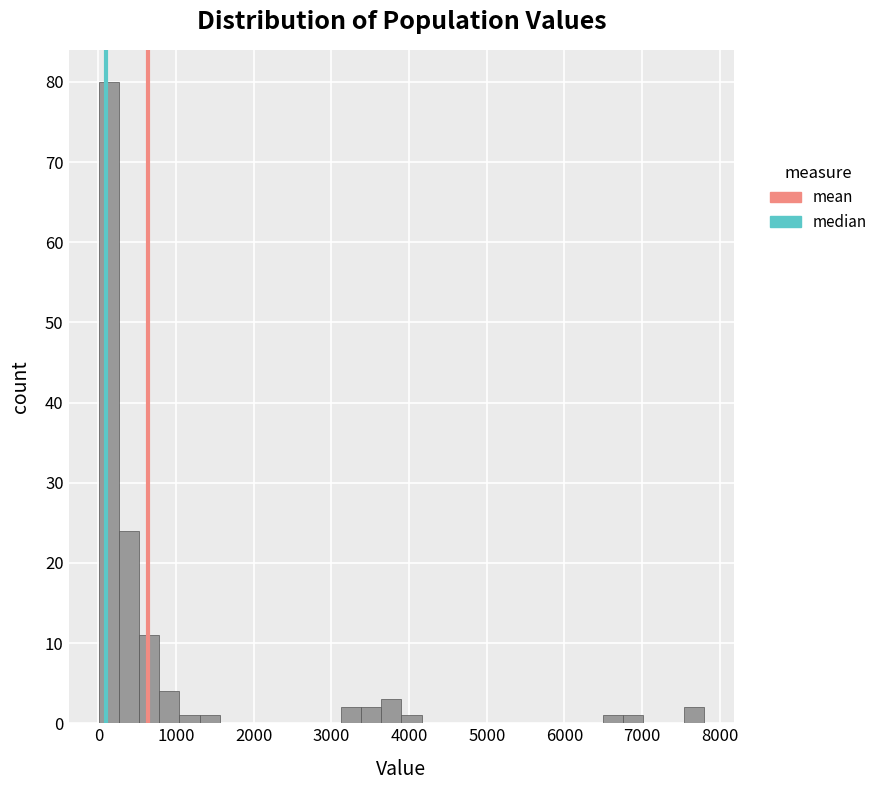

Read against the x-axis, roughly where is the centre of the tallest bar?

100